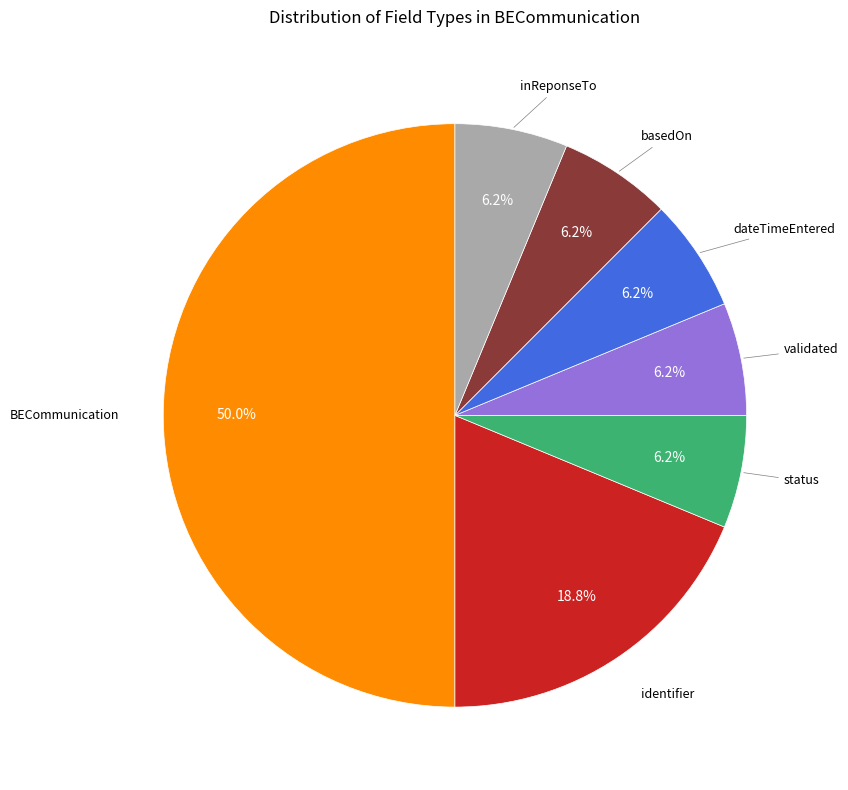

Count the number of slices in the pie.

7